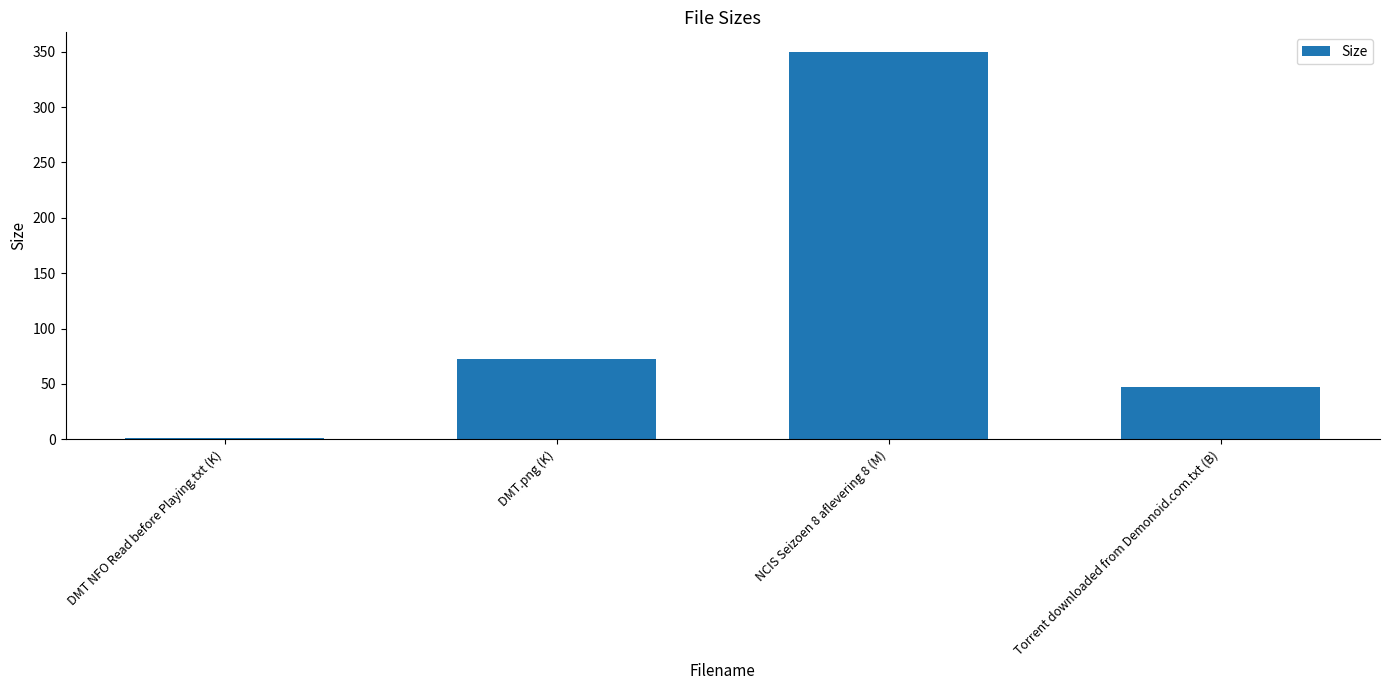

Which category has the lowest value across all series?

DMT NFO Read before Playing.txt (K)